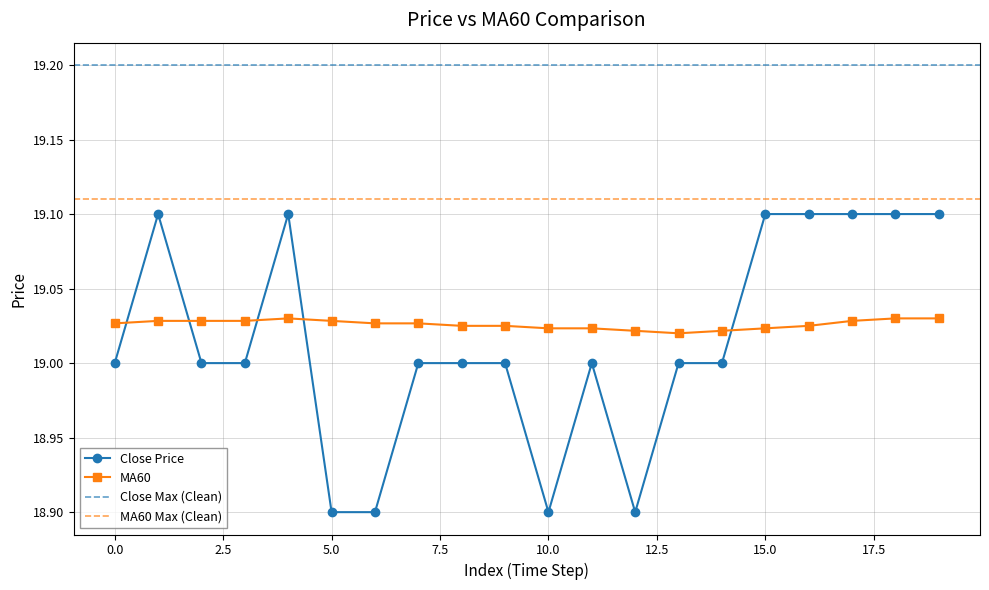

Which has a higher value, 14 or 9?

14